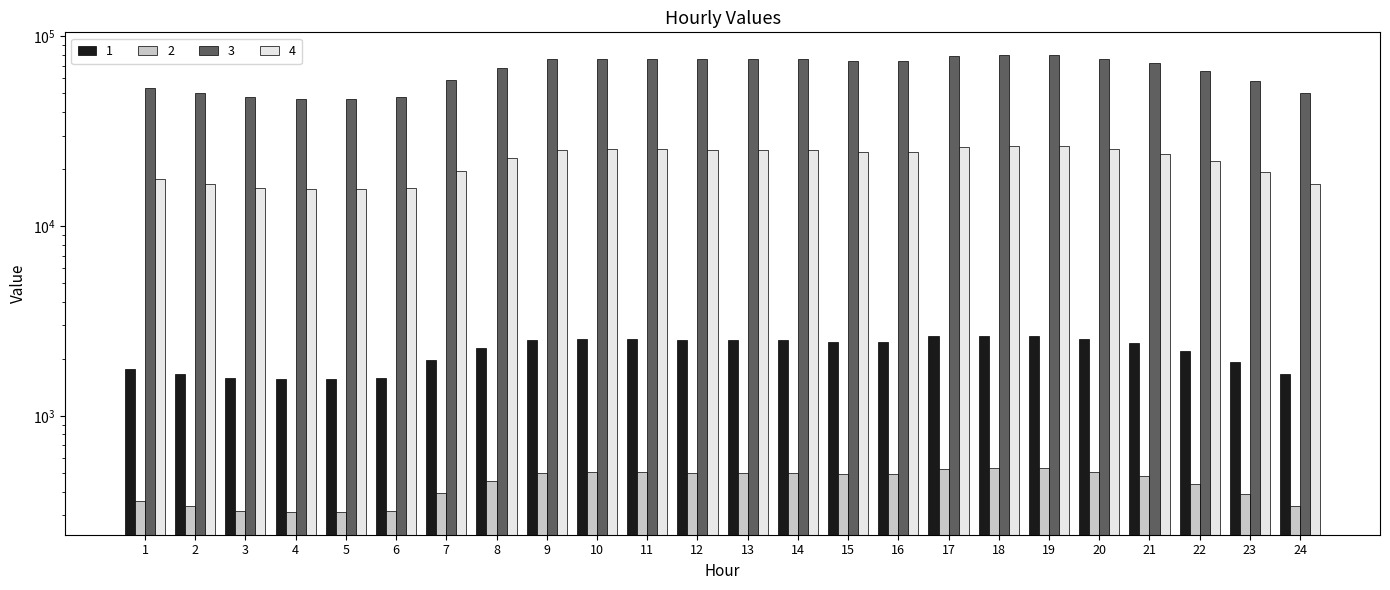

What is the average value of the 1 series?

2198.8